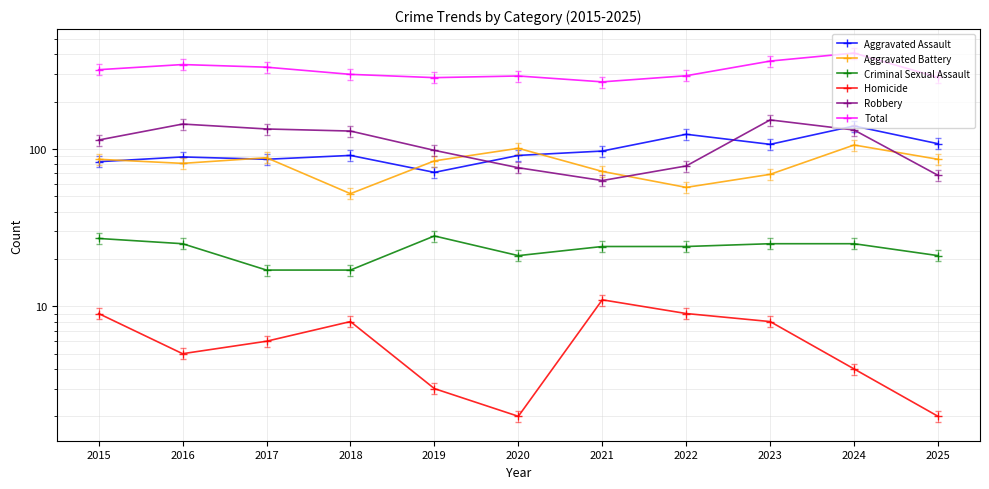

What is the difference between the maximum and minimum values in the Aggravated Battery series?

54